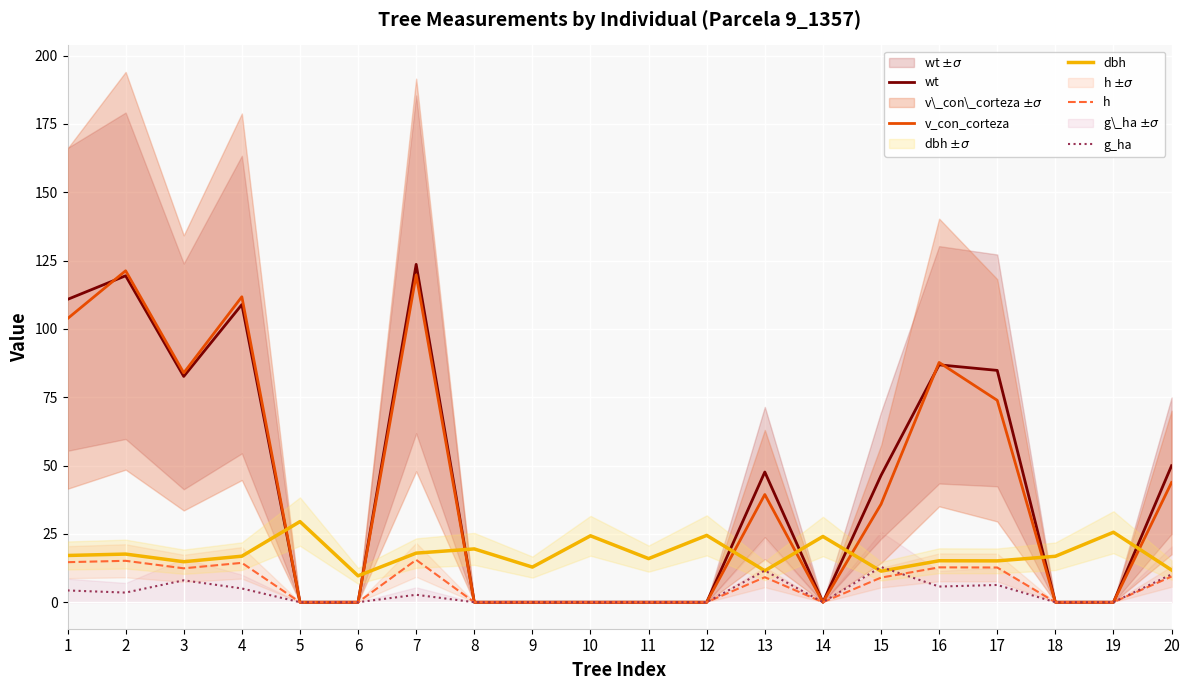

How many categories are shown in the chart?

20